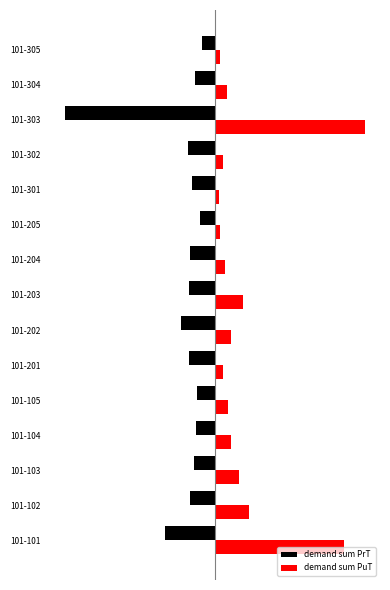

What are all the series names shown in the legend?

demand sum PrT, demand sum PuT